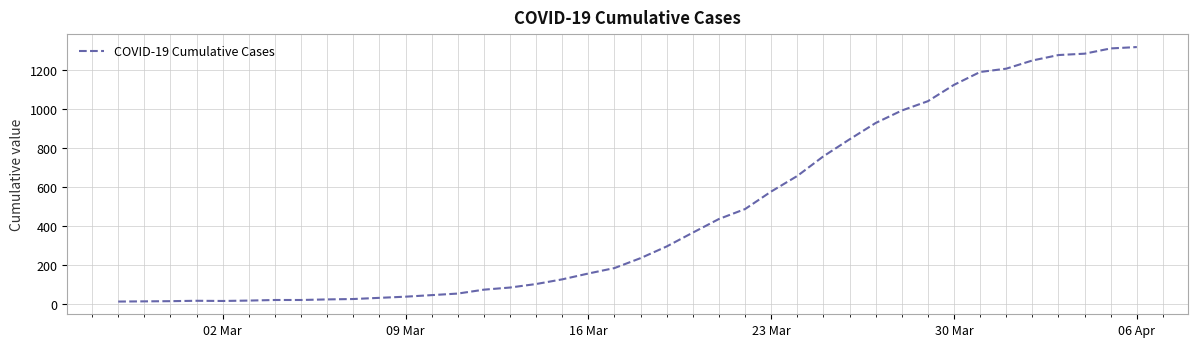

What is the difference between the maximum and minimum values?

1307